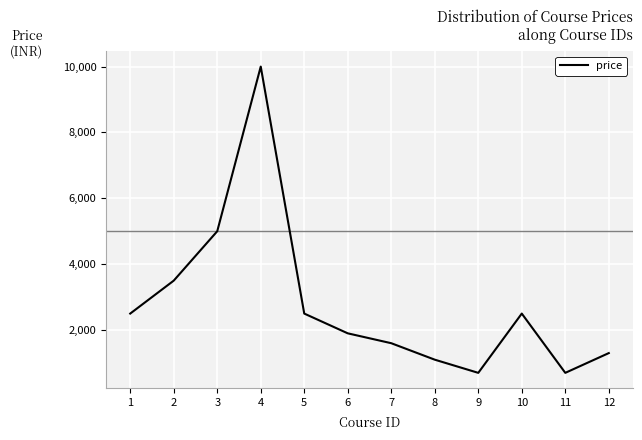

The chart shows a value of 2499 at 5. True or false?

True